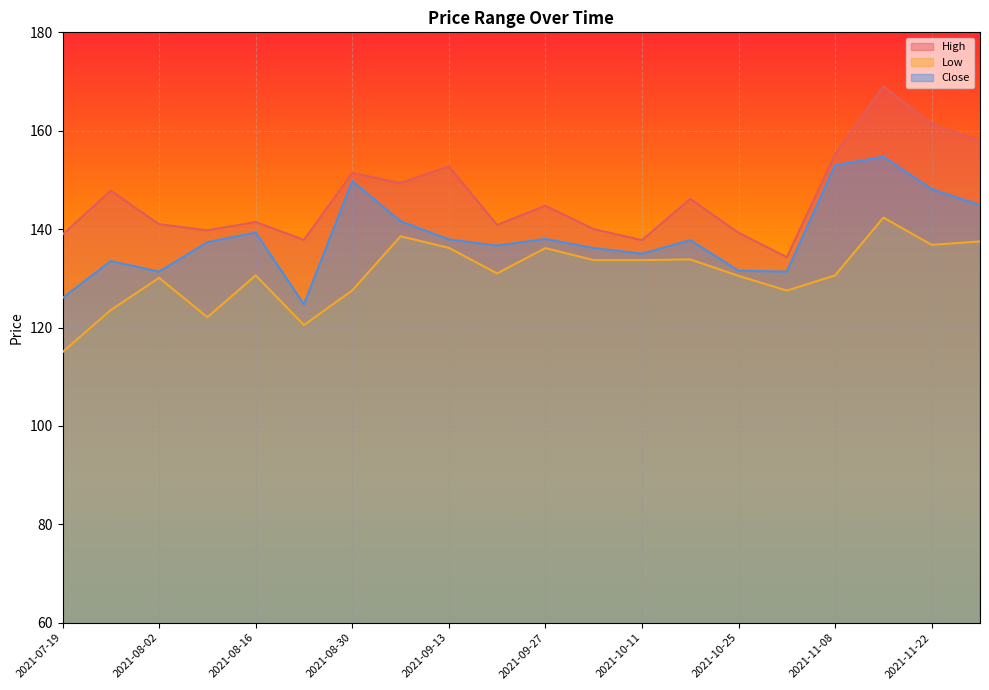

How many interior local valleys does the Low series have?

5